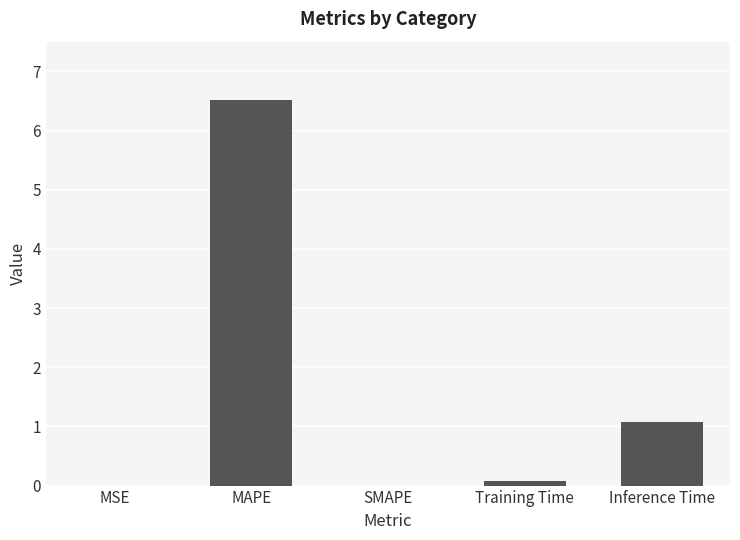

Is it true that the value at Inference Time is 1.1?

True